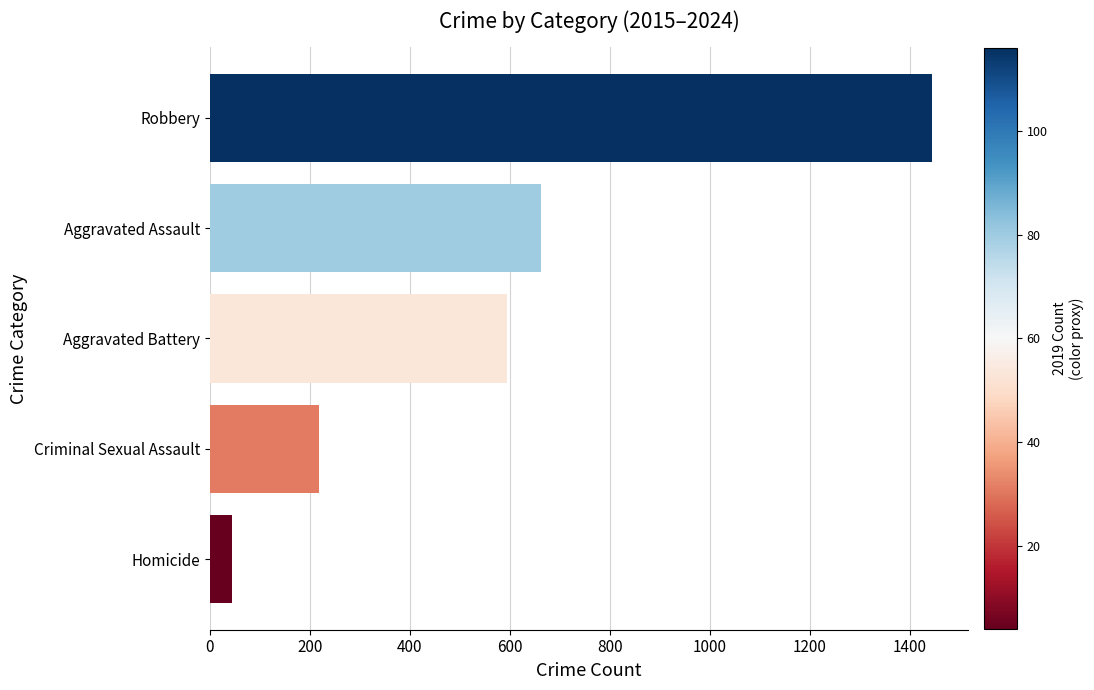

At which label is the value closest to 744?

Aggravated Assault